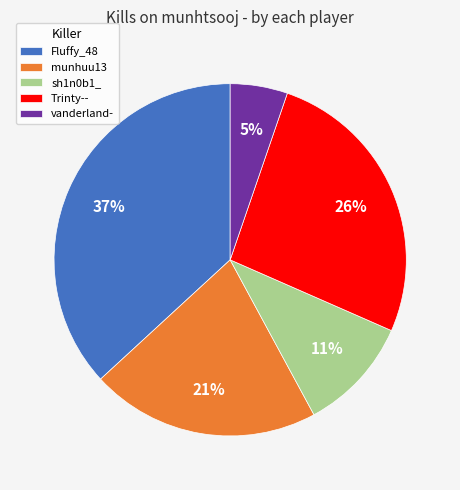

True or false: Trinty-- accounts for 26% of the total.

True